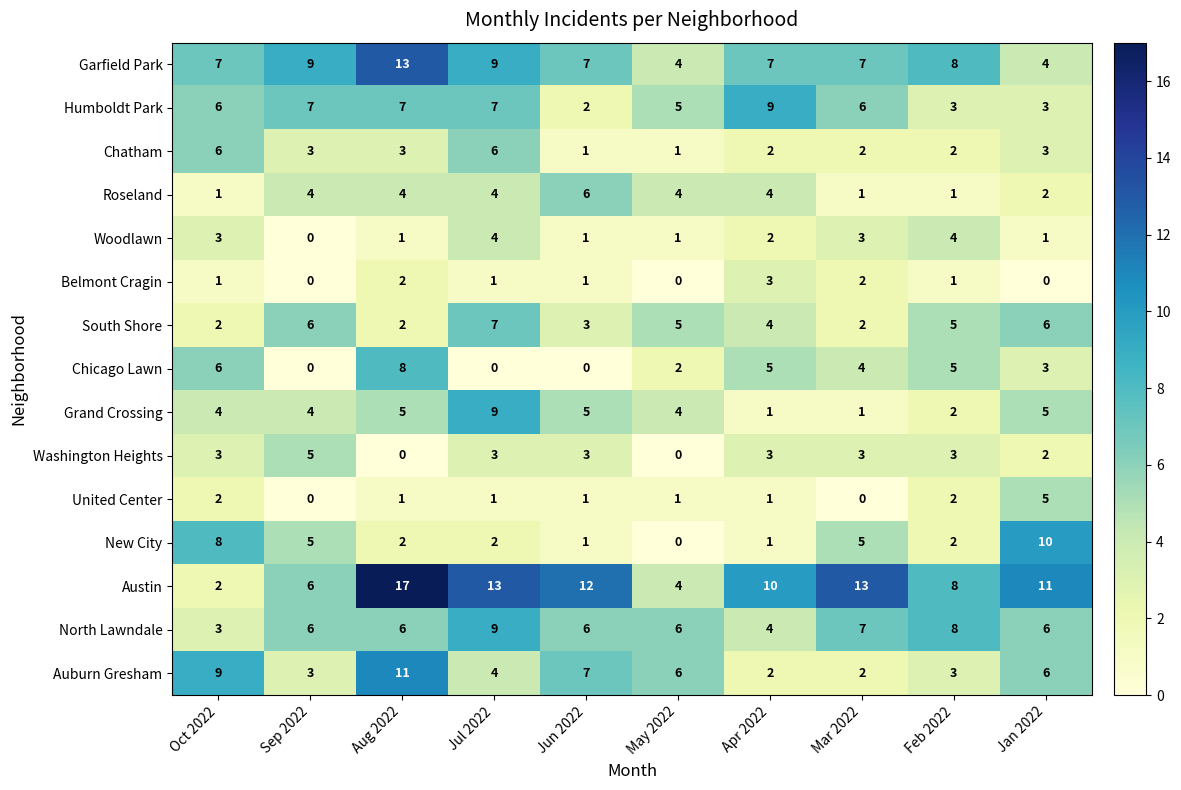

The New City series shows 0 at Jun 2022. True or false?

False